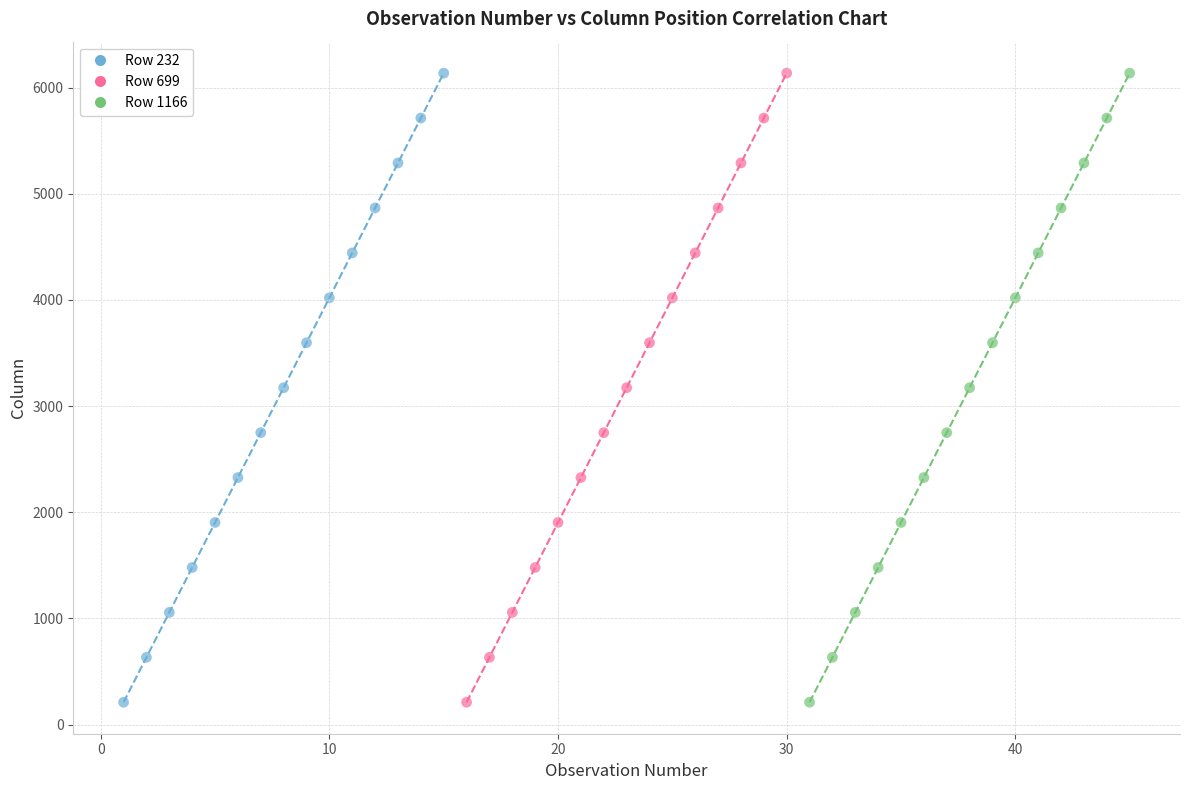

What are all the series names shown in the legend?

Row 232, Row 699, Row 1166